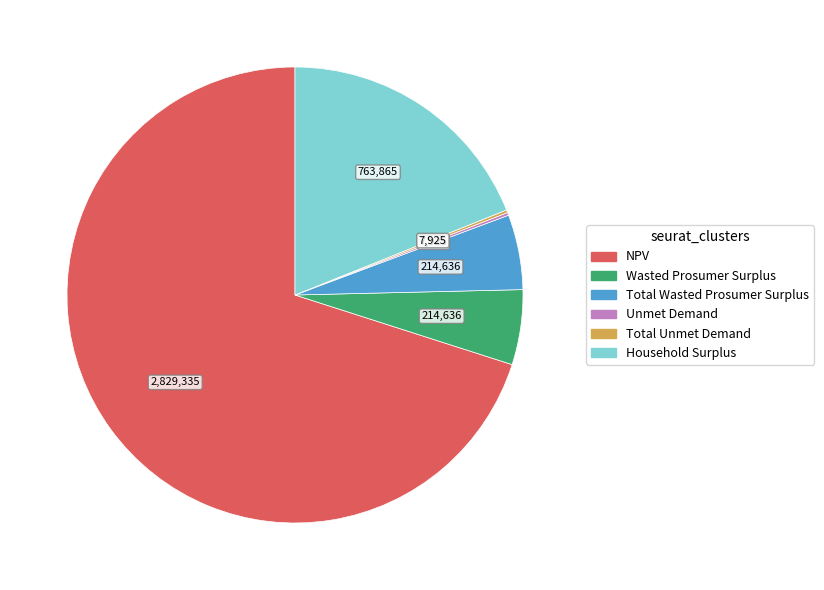

Which has a higher value, NPV or Total Wasted Prosumer Surplus?

NPV